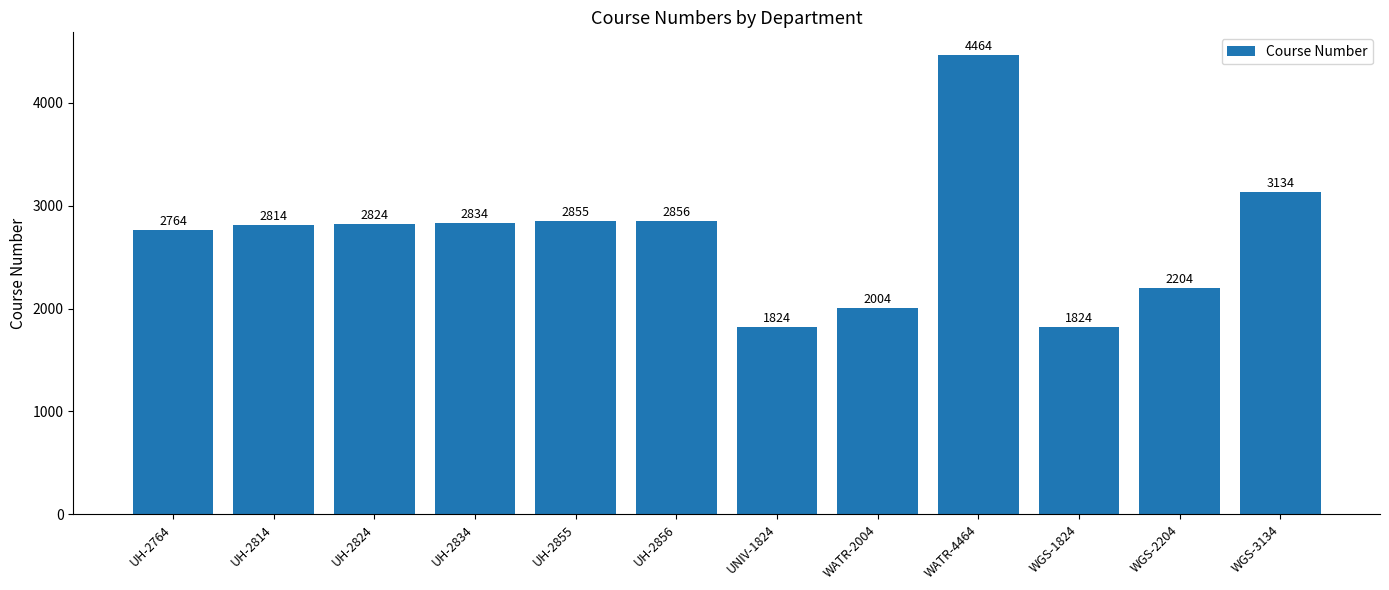

What is the difference between the maximum and minimum values?

2640